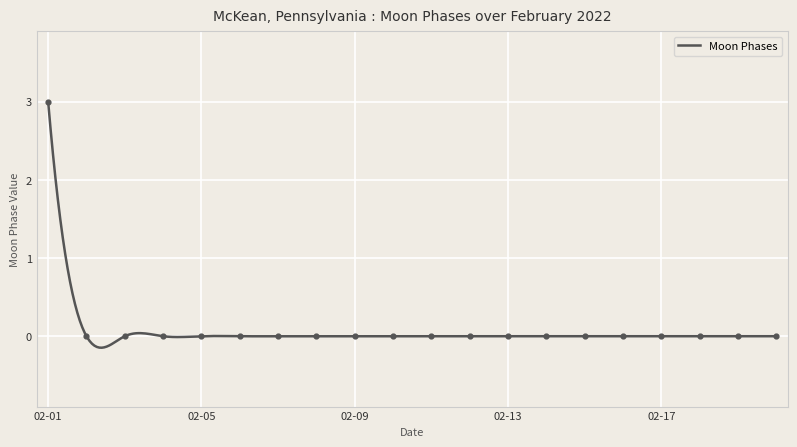

Between 2022-02-02 and 2022-02-07, which is larger?

2022-02-02